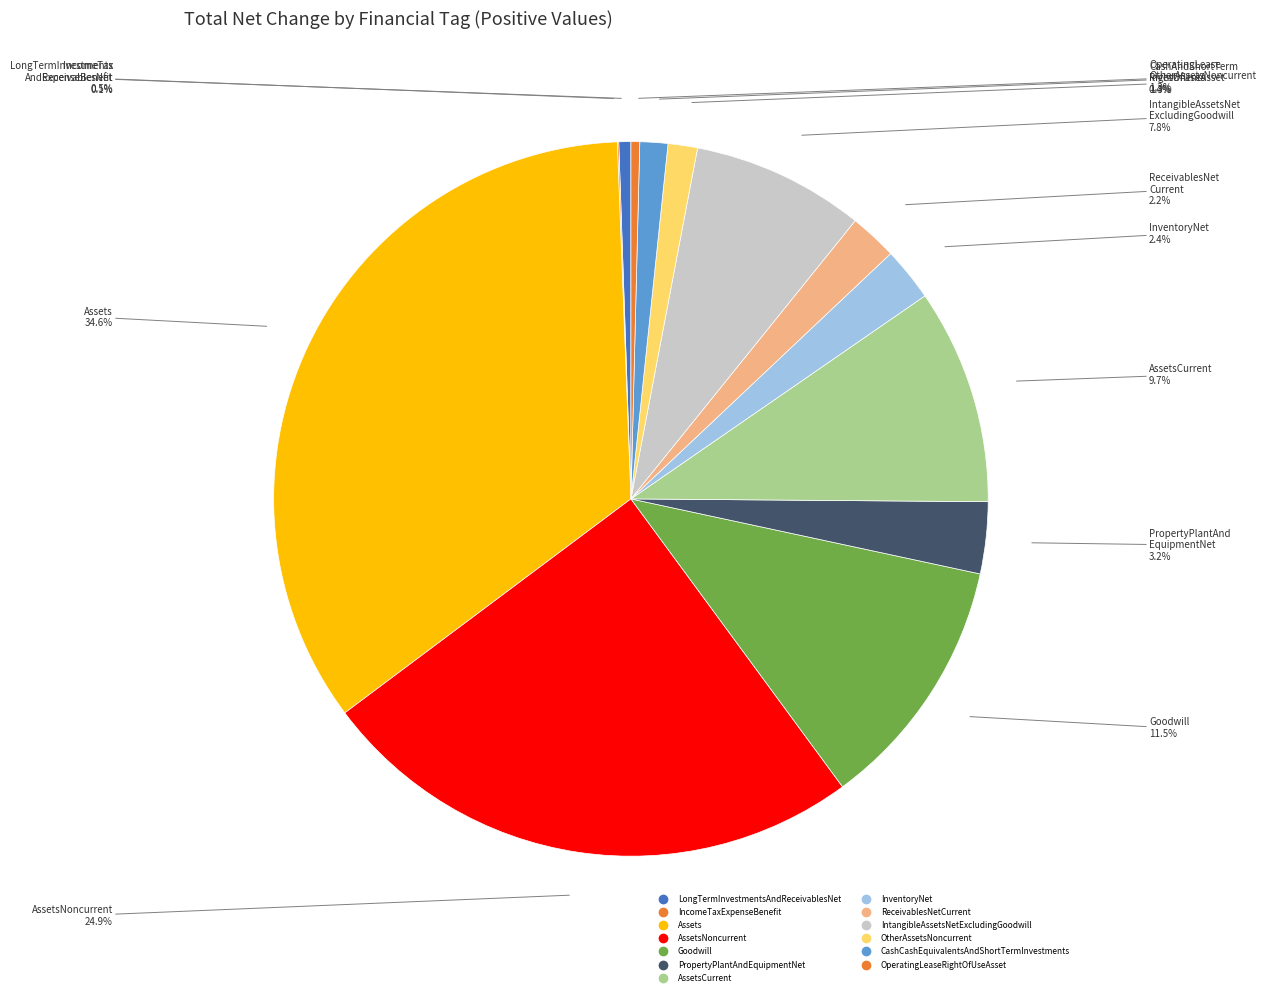

How many slices are in this pie chart?

13